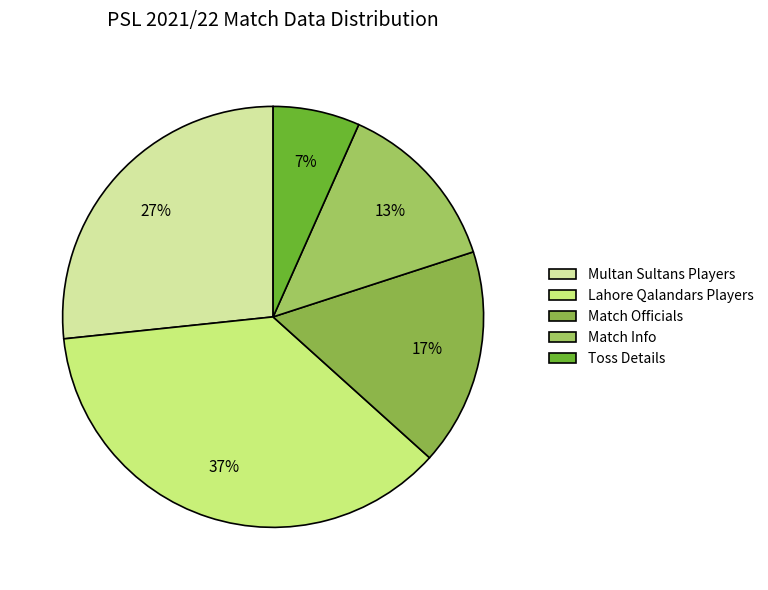

To the nearest percent, what is the average slice percentage?

20%